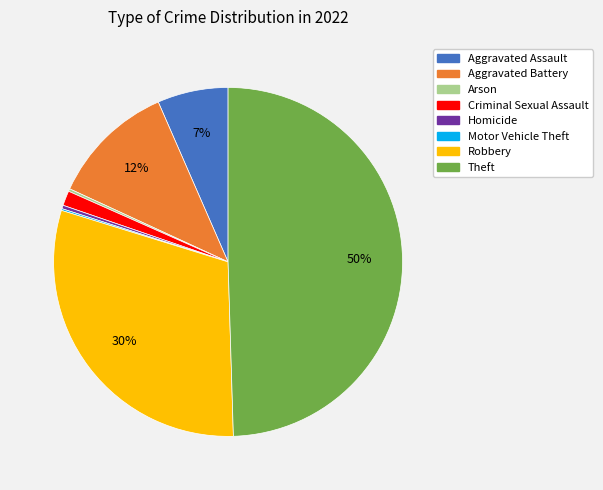

Which category has the biggest portion of the pie?

Theft